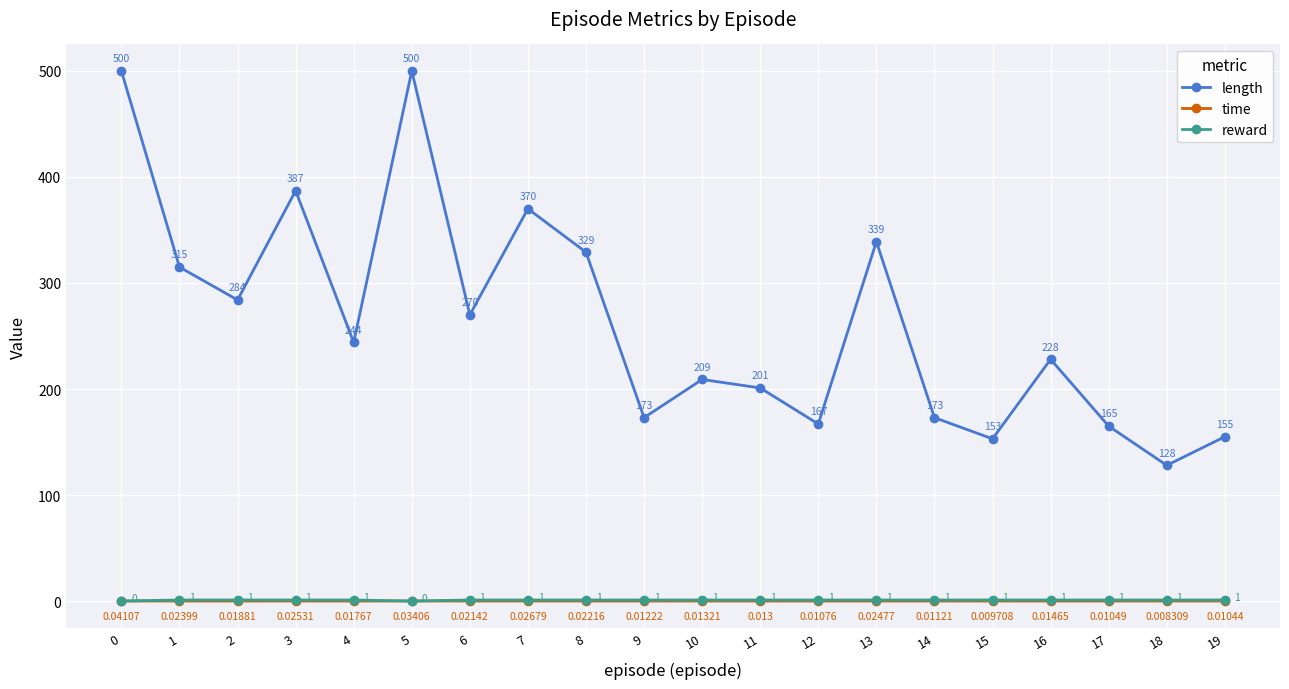

Which series has the largest total across all categories?

length